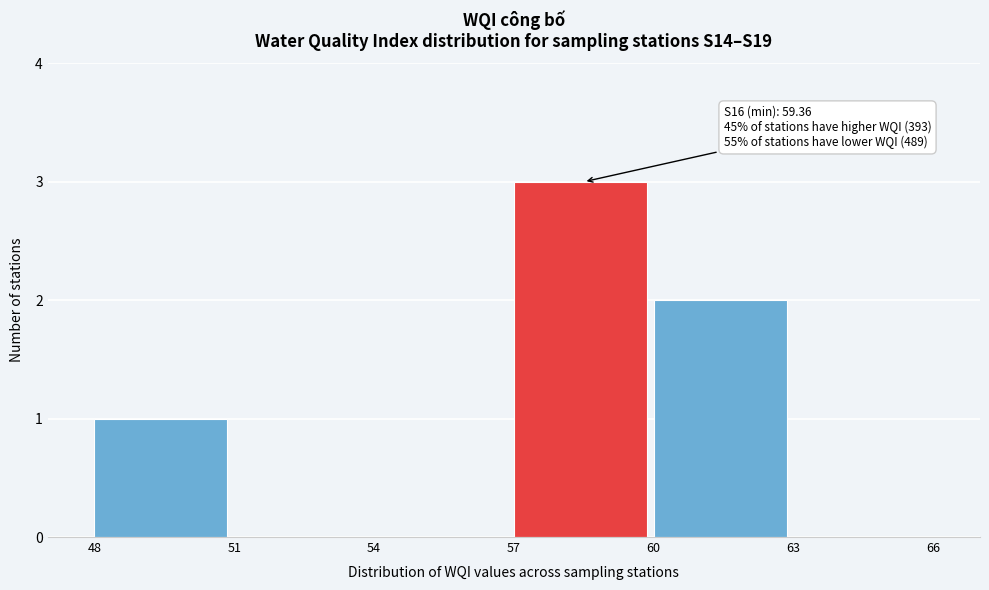

Over which range of the x-axis is the bar tallest?

57 to 60